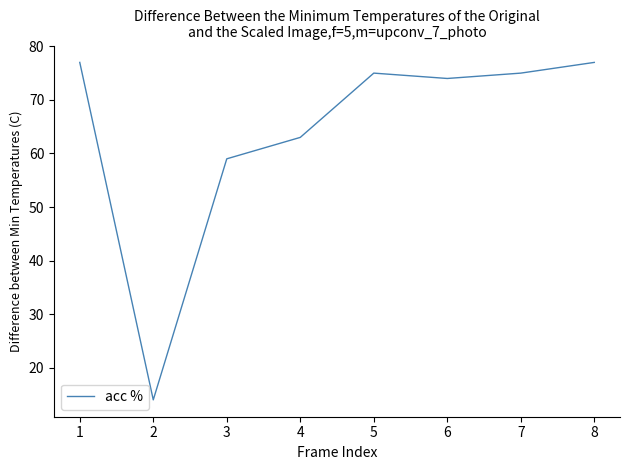

What is the difference between the maximum and minimum values?

63